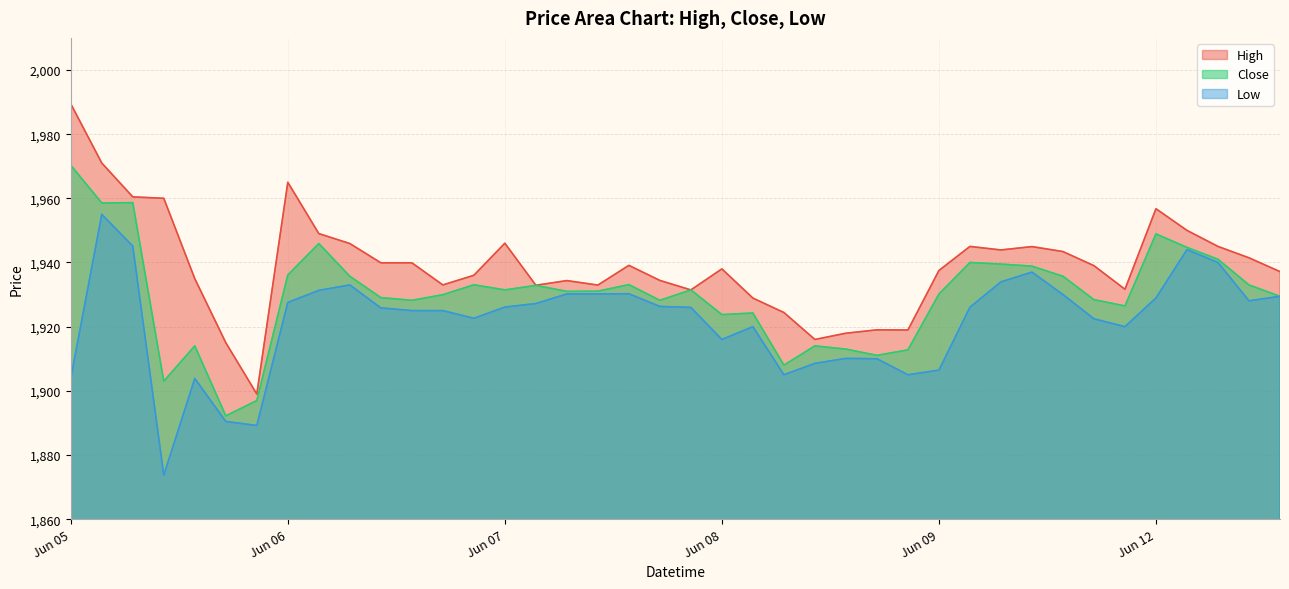

List the series in order of their peak value, lowest first.

Low, Close, High